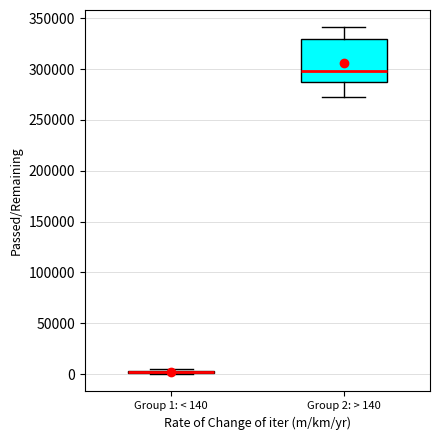

Comparing the boxes themselves (not the whiskers), which one is the tallest?

Group 2: > 140